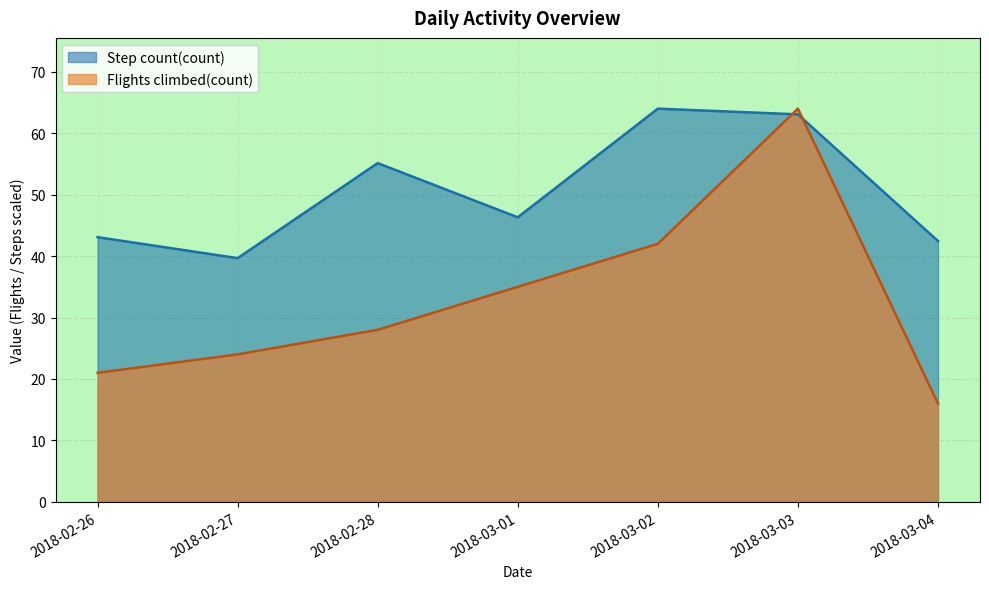

True or false: Step count(count) and Flights climbed(count) cross at least once.

True